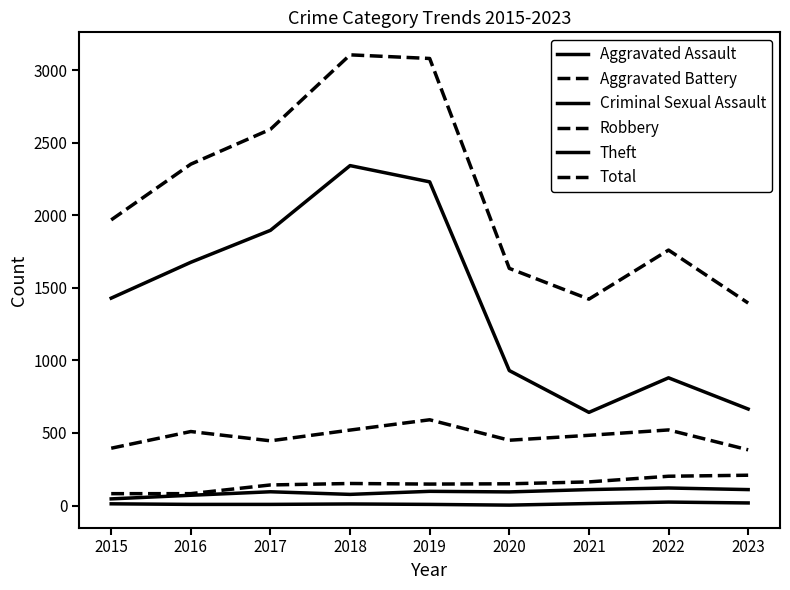

Does the chart display data point markers on the line(s)?

No